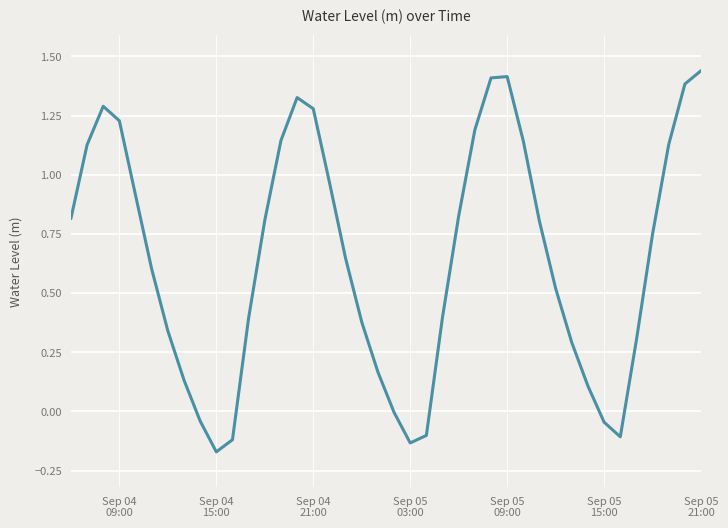

What is the difference between the maximum and minimum values?

1.6